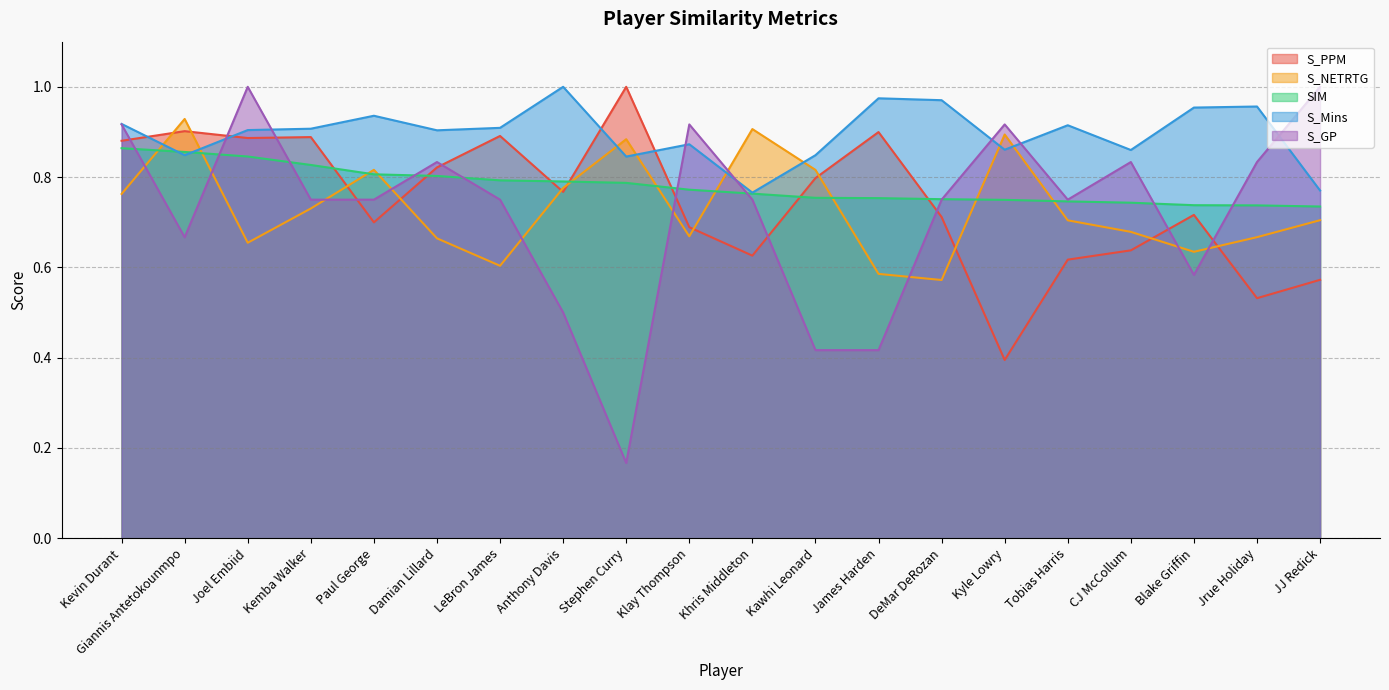

After their last crossing, which series has the higher values: S_Mins or SIM?

S_Mins